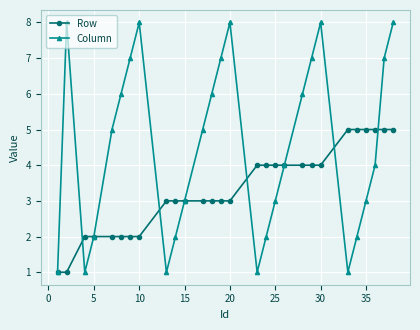

Rank the series by their average value, from lowest to highest.

Row, Column